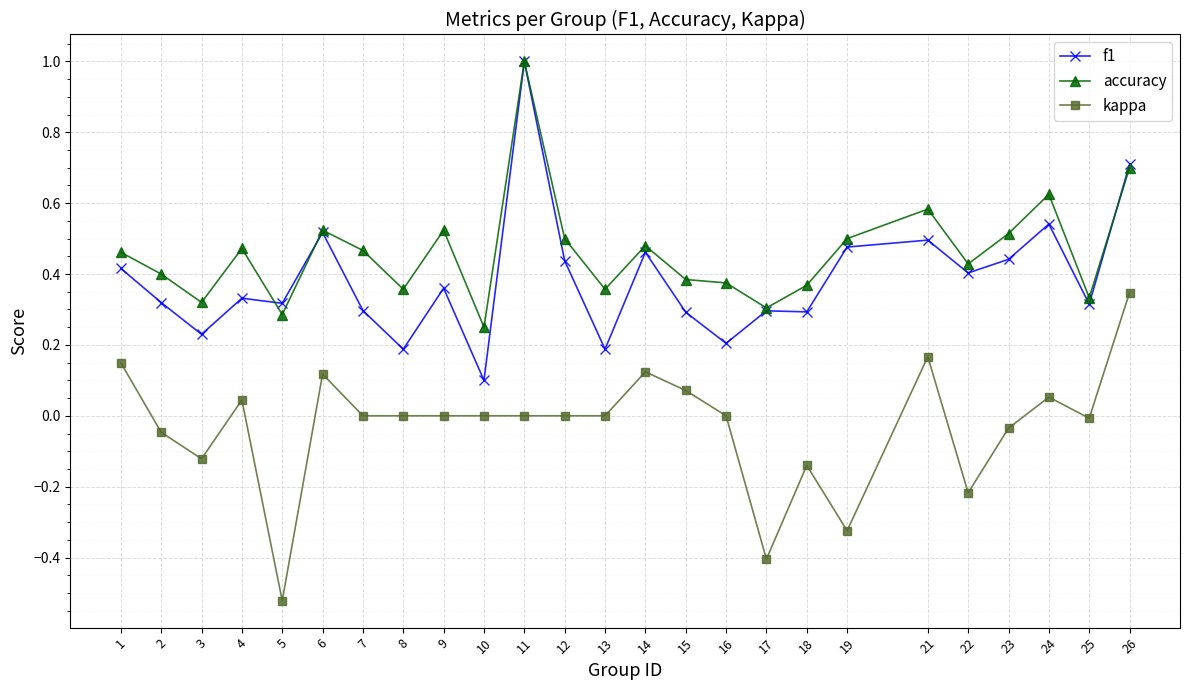

Is it true that f1 equals 0.4 at 1?

True